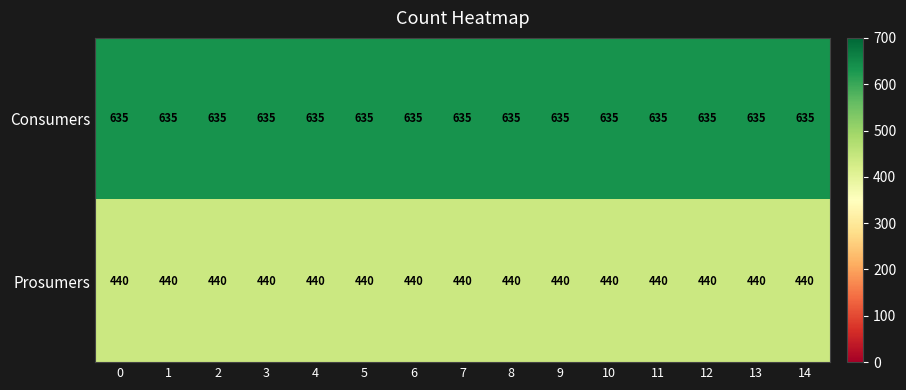

Rank the series by their average value, from lowest to highest.

Prosumers, Consumers